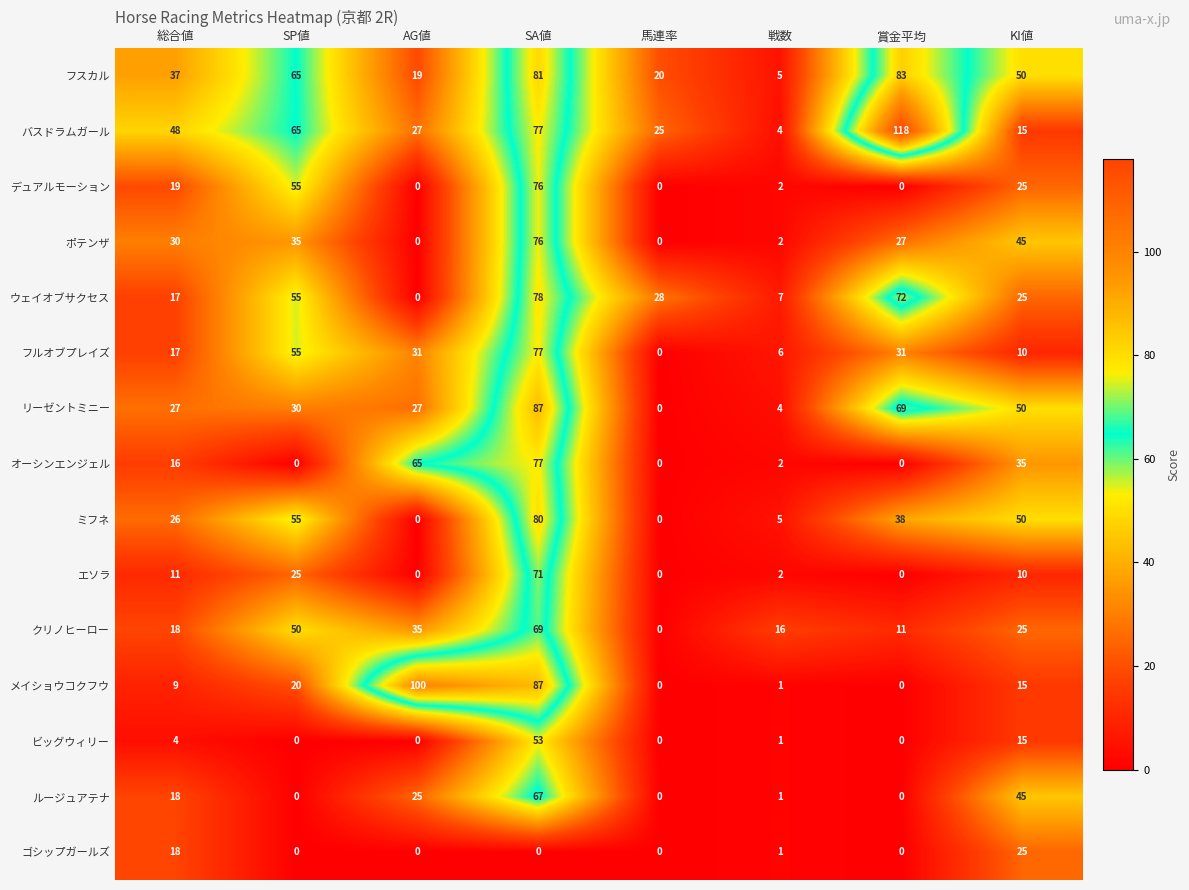

How many categories are shown in the chart?

8